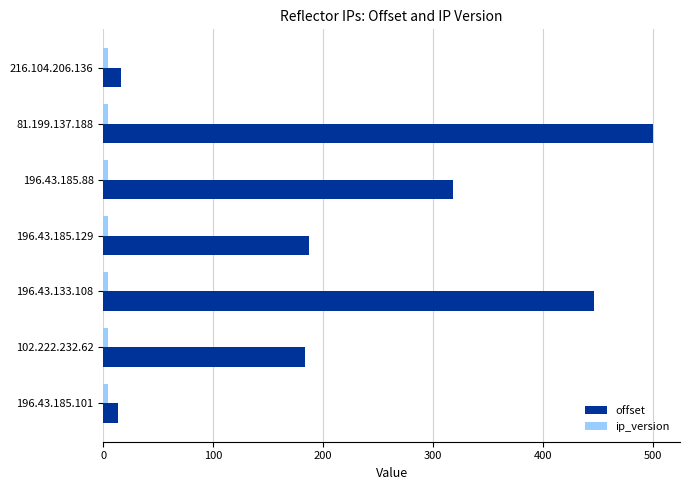

True or false: offset has a value of 140 at 196.43.133.108.

False